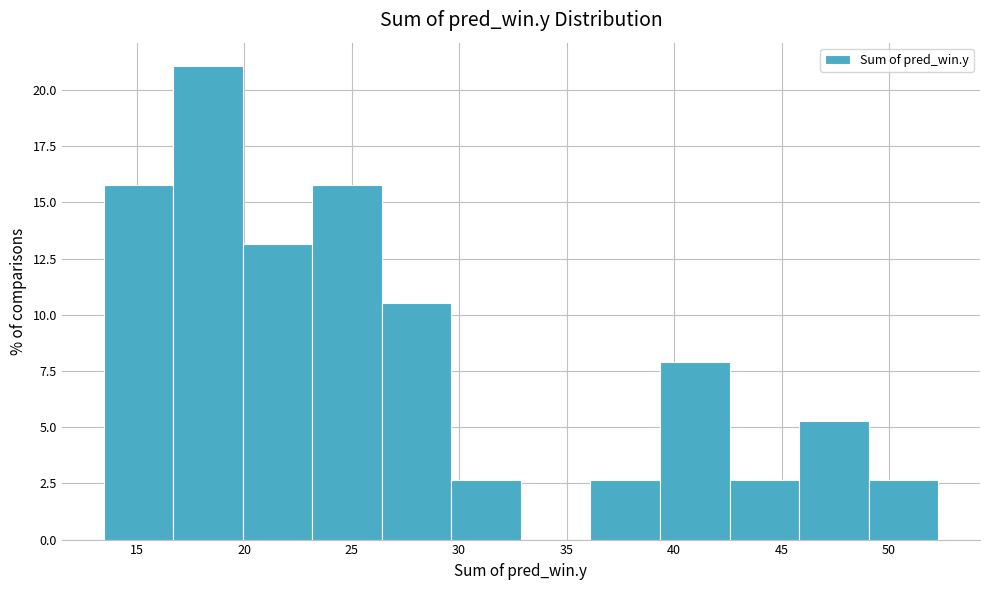

Which range on the x-axis has the tallest bar?

16.5 to 20.0